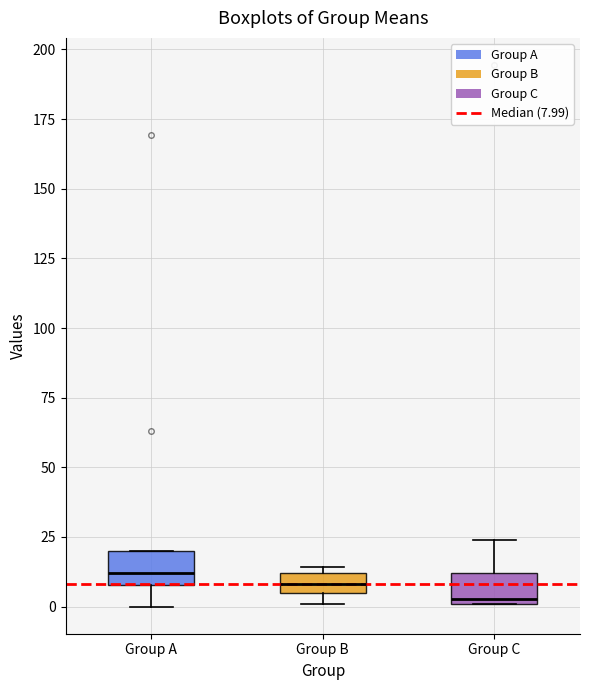

Where is the lower edge of the box for Group A on the y-axis? The values are not printed on the chart, so give them approximately, as read against the axis.

10